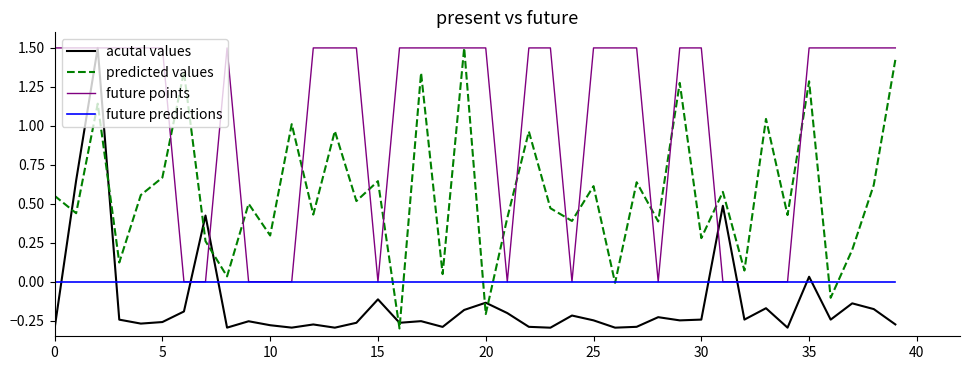

Which series has the largest total across all categories?

future points